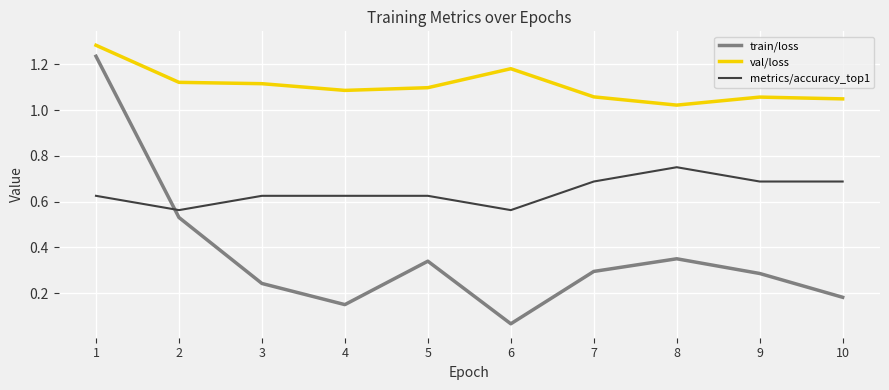

True or false: metrics/accuracy_top1 and val/loss cross at least once.

False